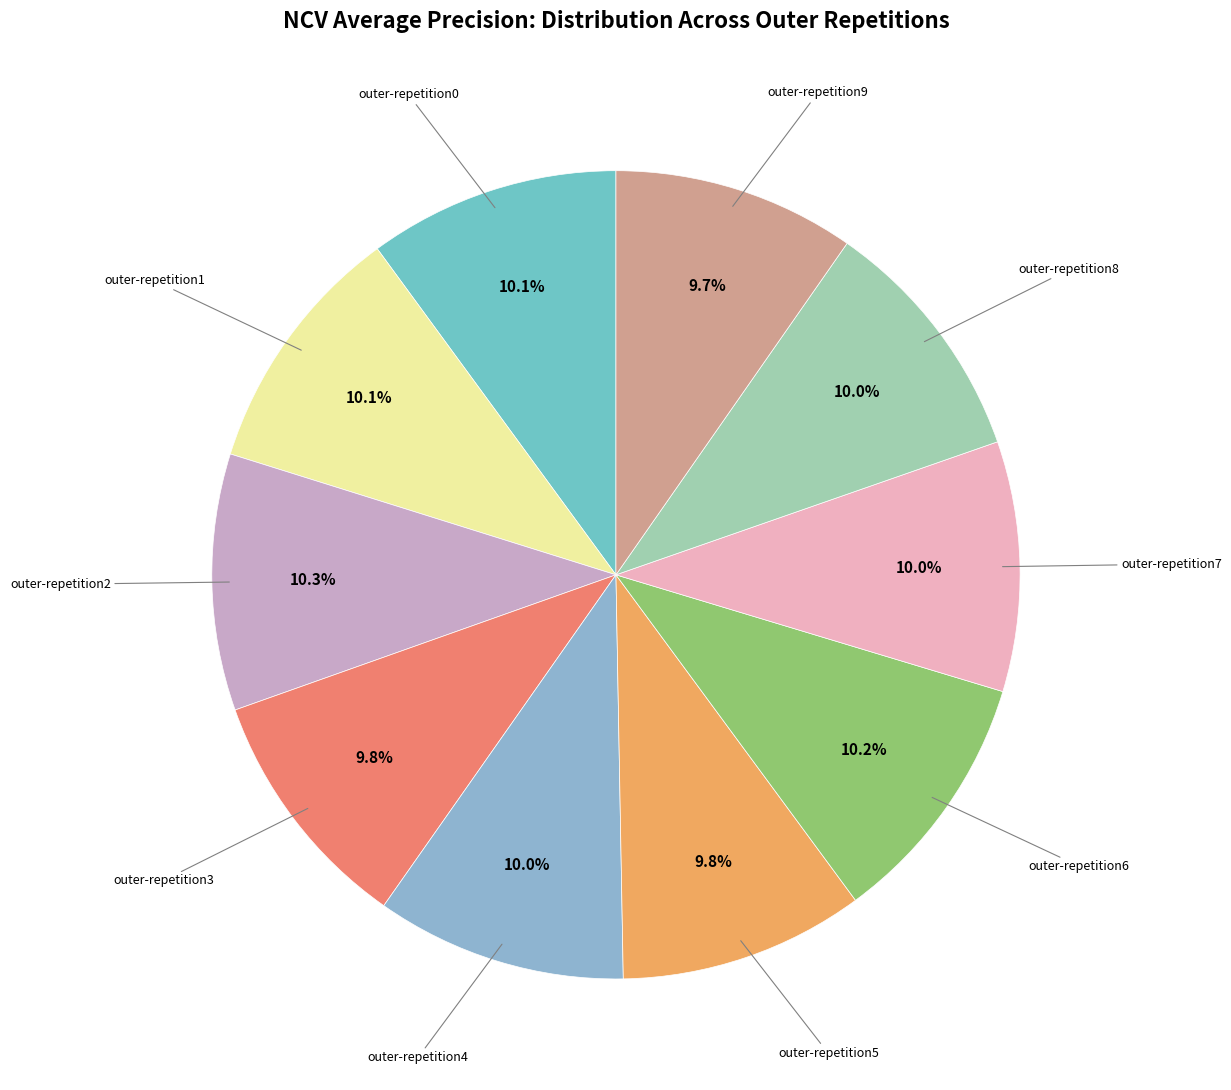

Count the number of slices in the pie.

10